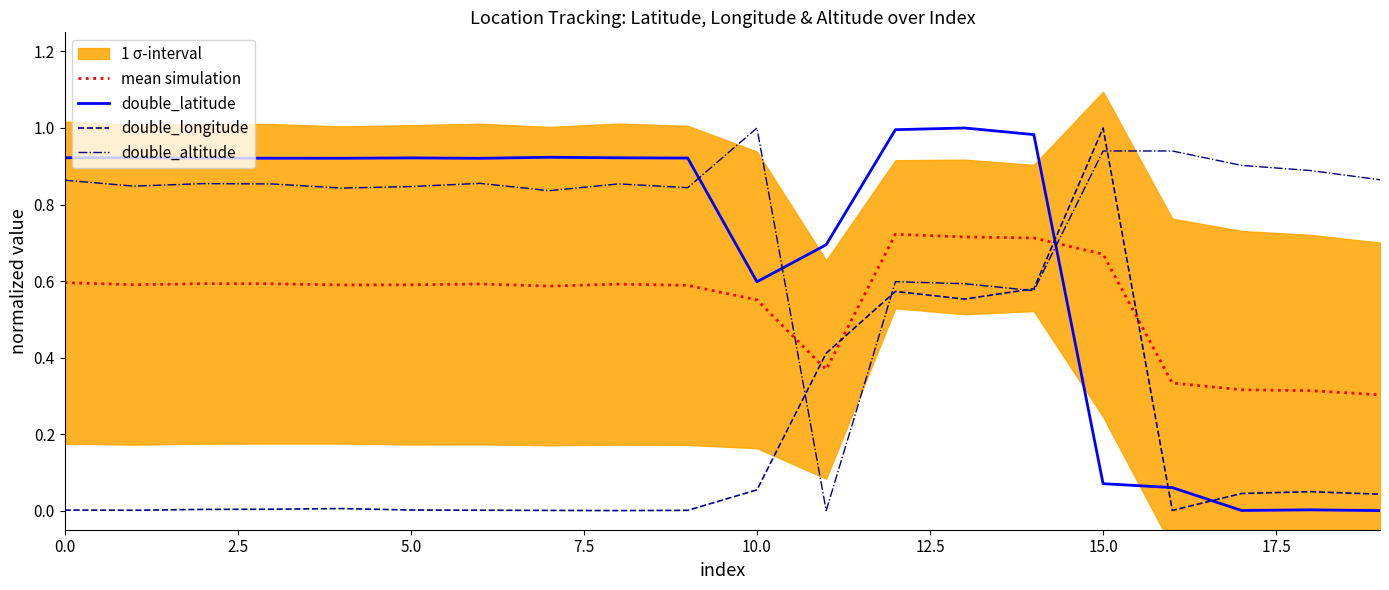

At which label does double_longitude reach its peak?

15.0